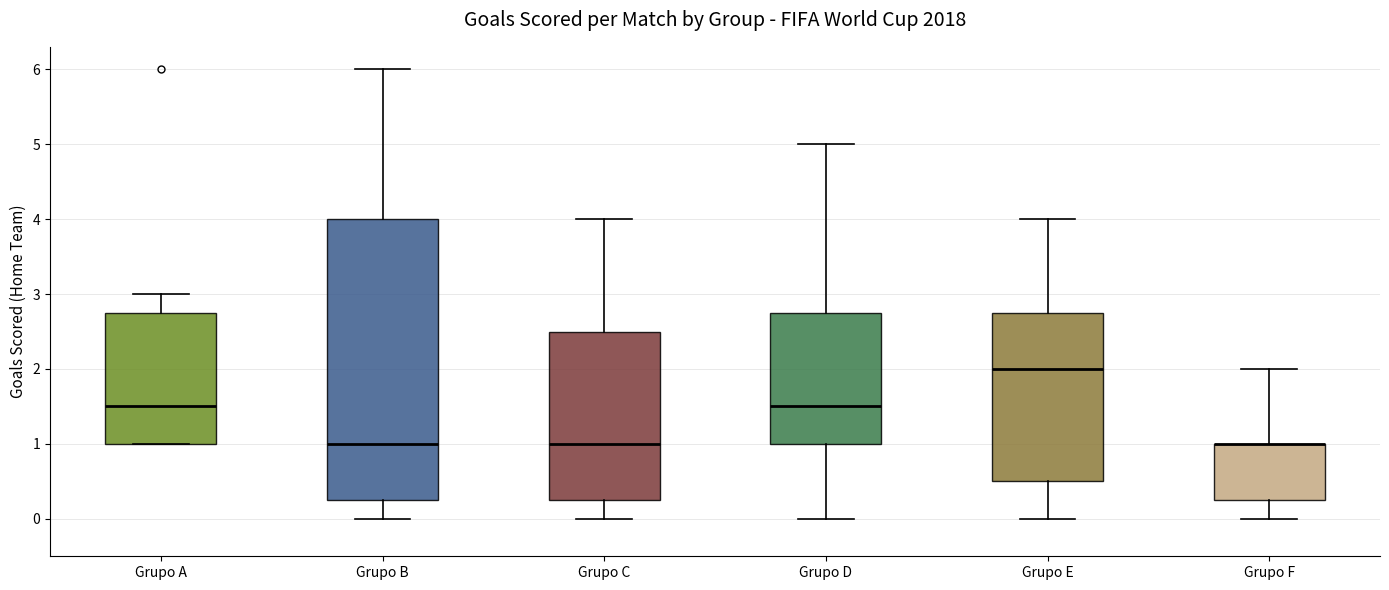

Where does the median line of the box for Grupo E sit on the y-axis? The values are not printed on the chart, so give them approximately, as read against the axis.

2.0